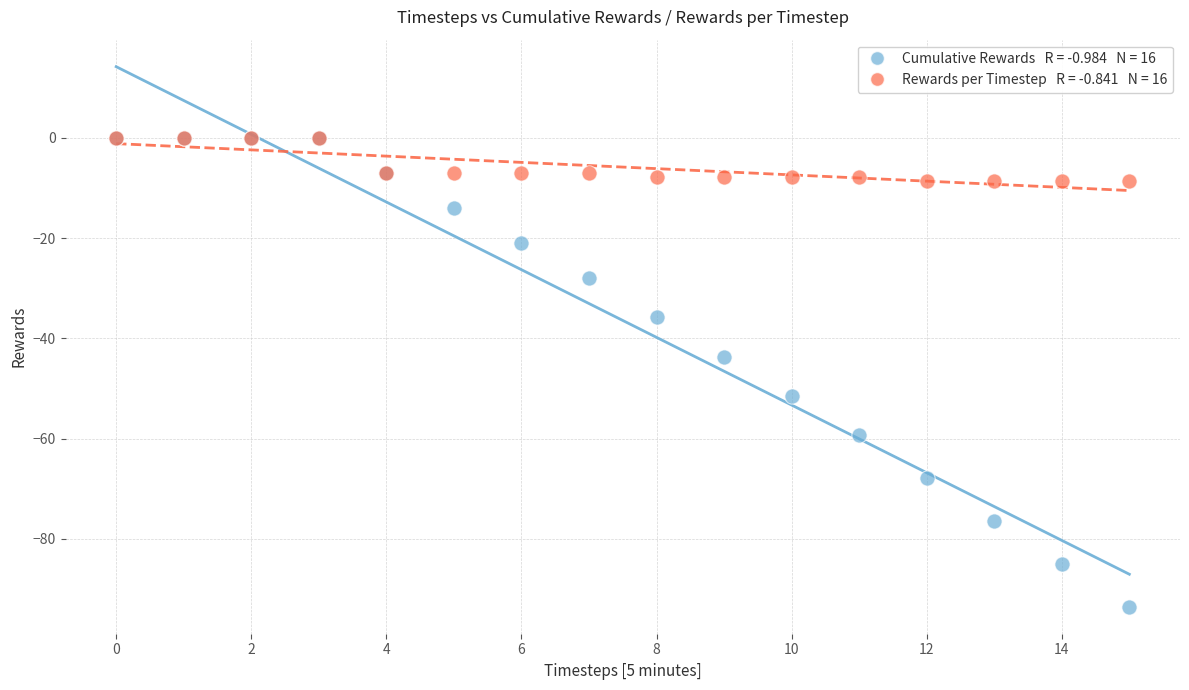

Across all series, what Y value is closest to -46?

-43.7